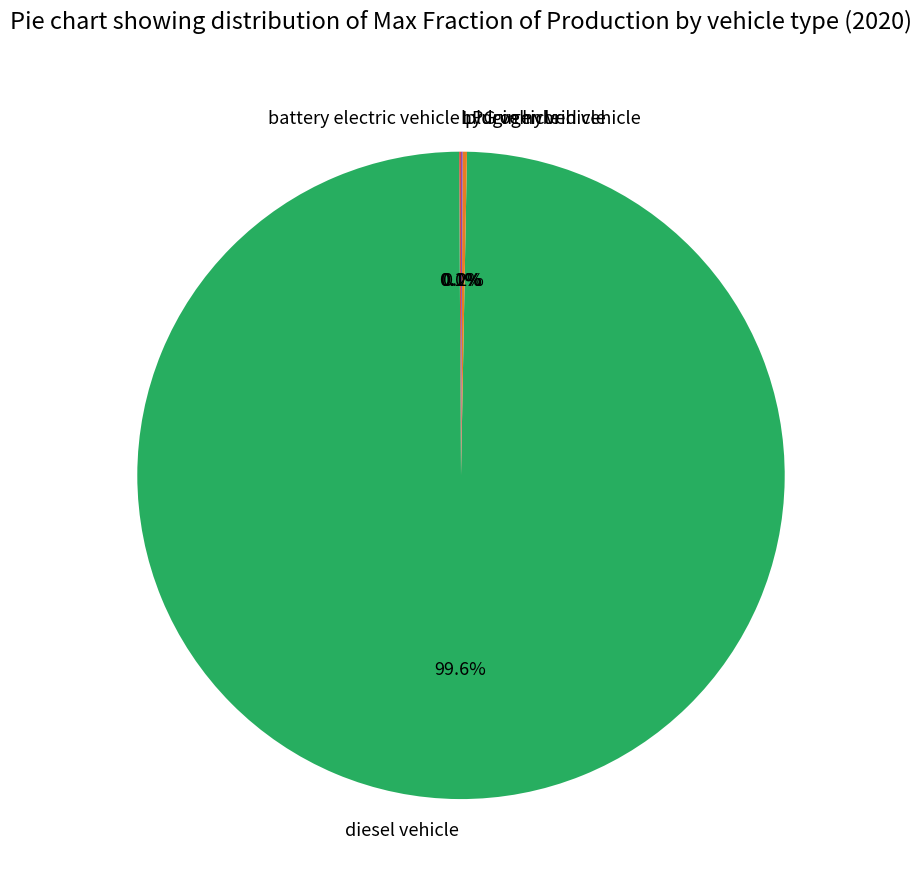

What is the largest slice in the pie chart?

diesel vehicle